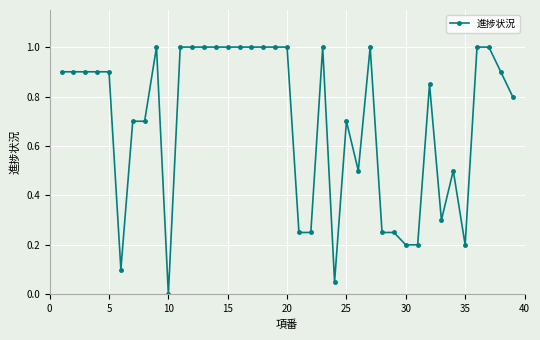

What is the value of the 33rd point from the left?

0.3